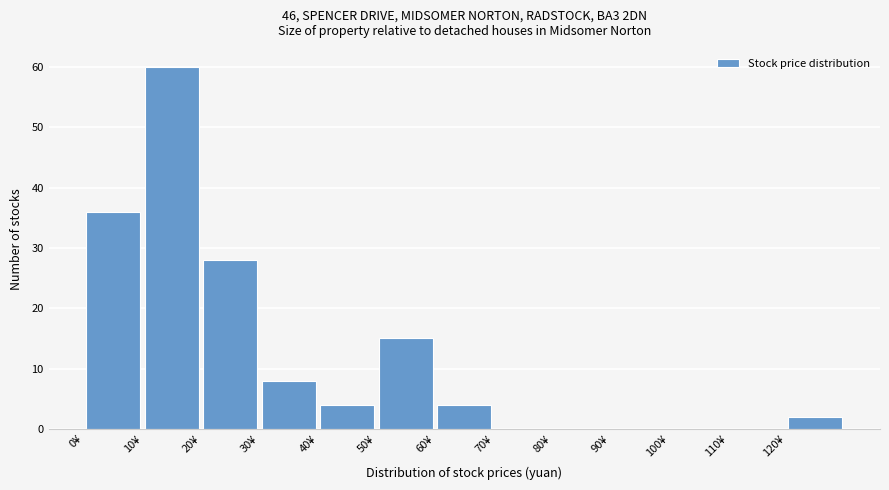

Over which range of the x-axis is the bar tallest?

10 to 20